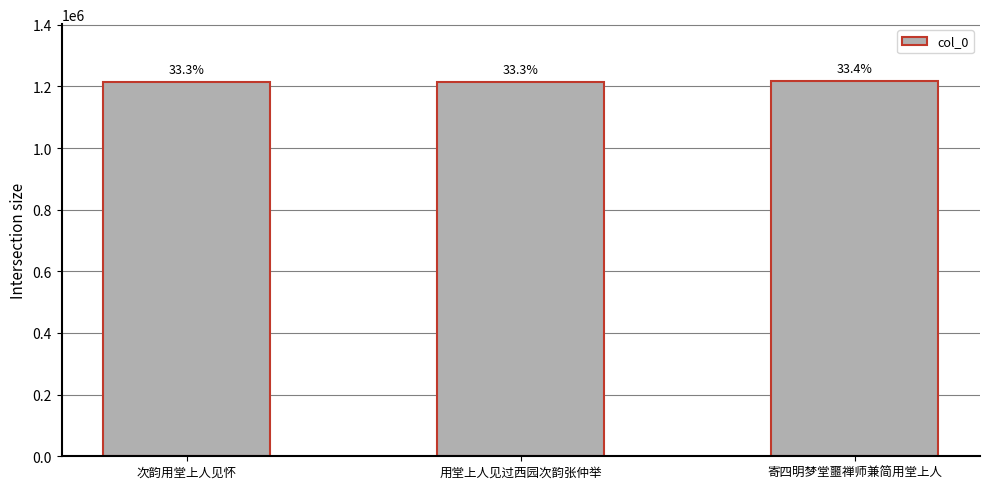

What is the value of the 2nd bar from the left?

1215328